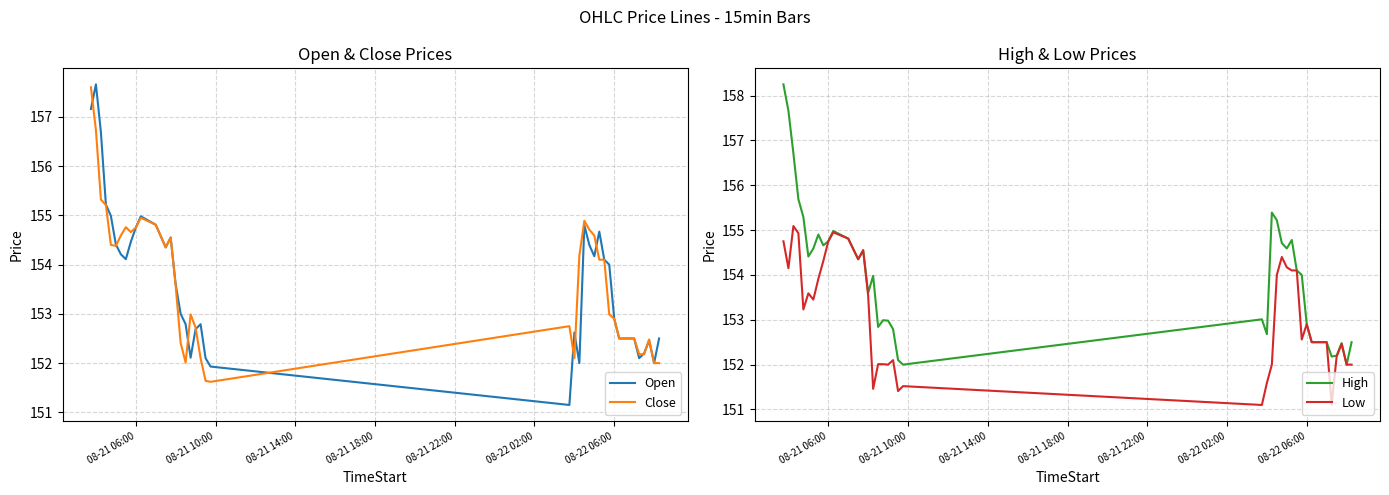

What is the maximum value for Open?

157.7